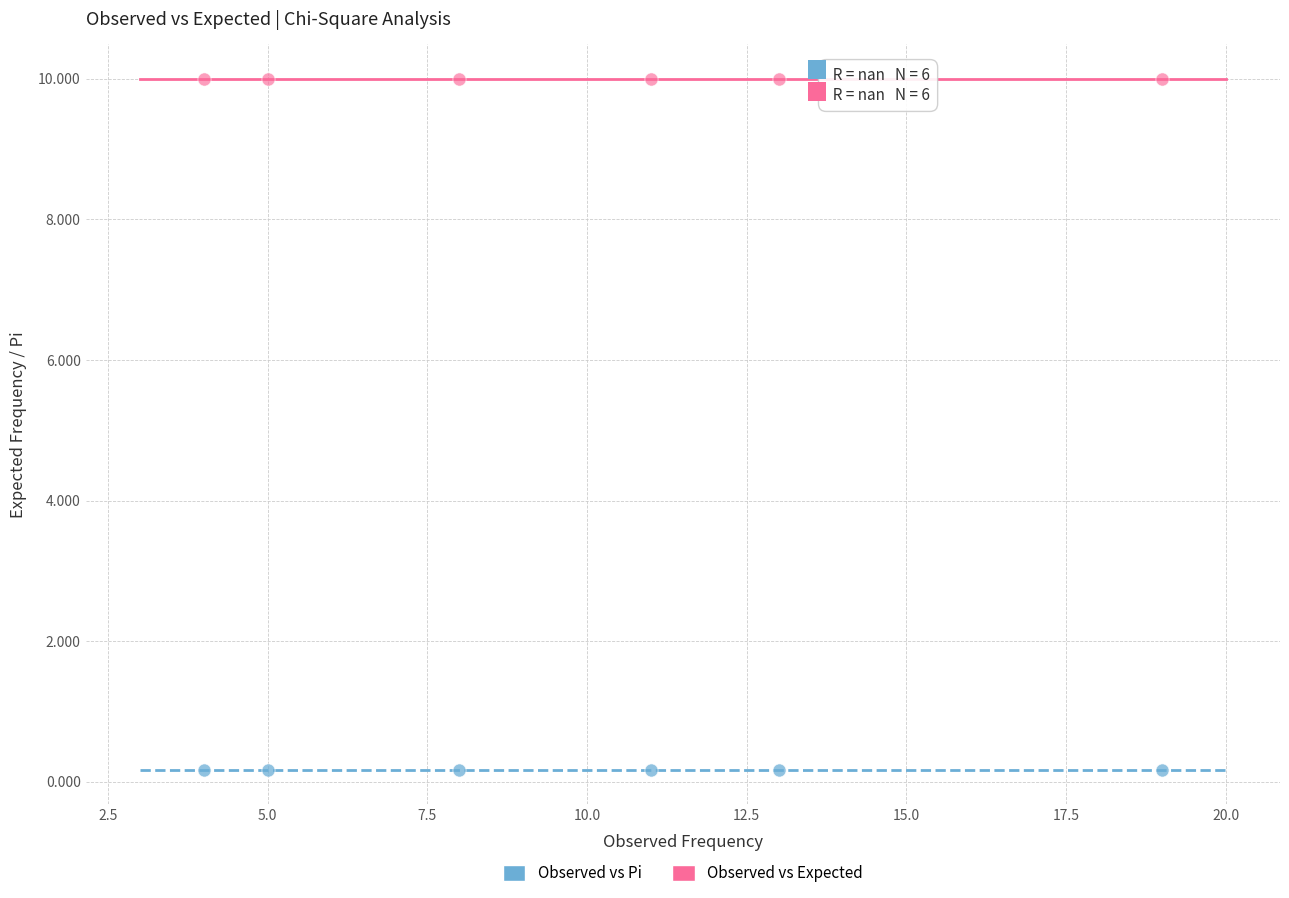

Which series reaches the maximum Y coordinate?

Observed vs Expected